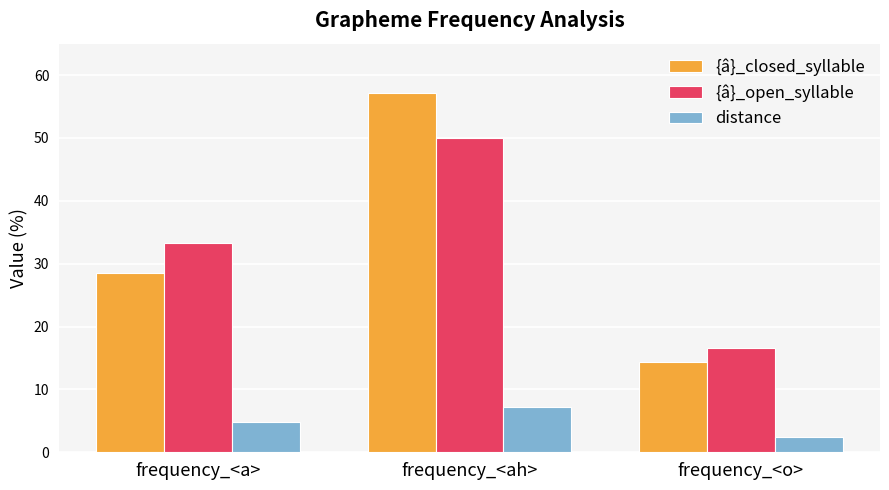

What is the value of the {â}_open_syllable bar at the 3rd from the left?

16.7